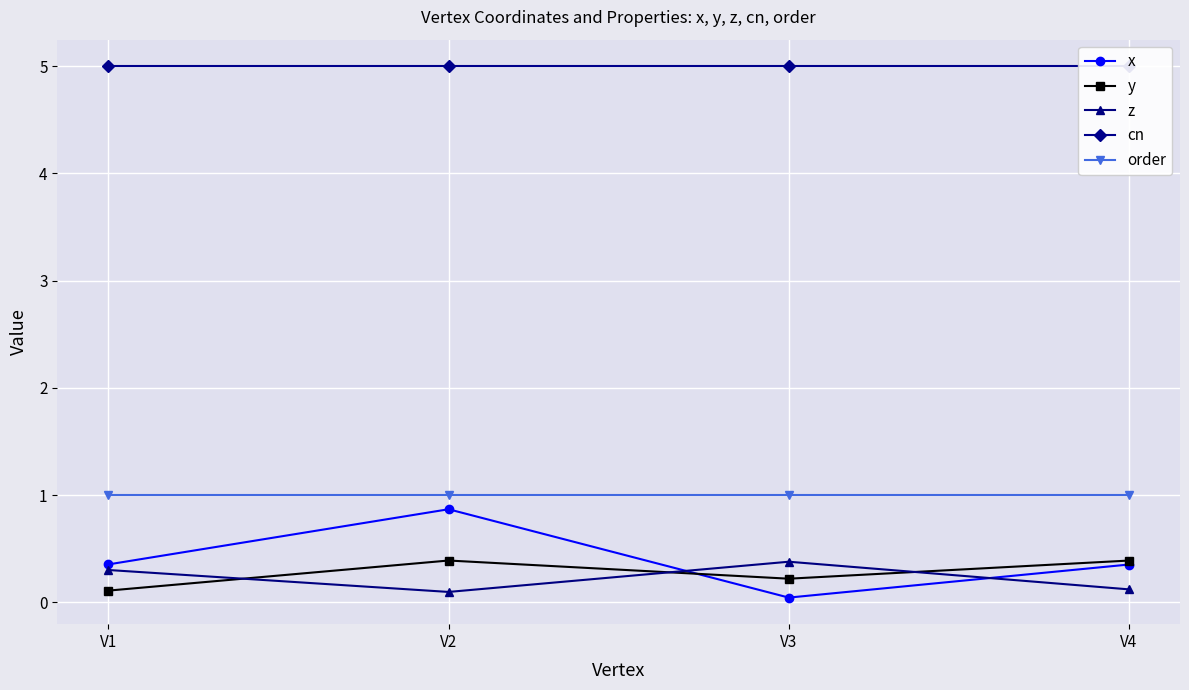

List the labels in order of z value, smallest first.

V2, V4, V1, V3